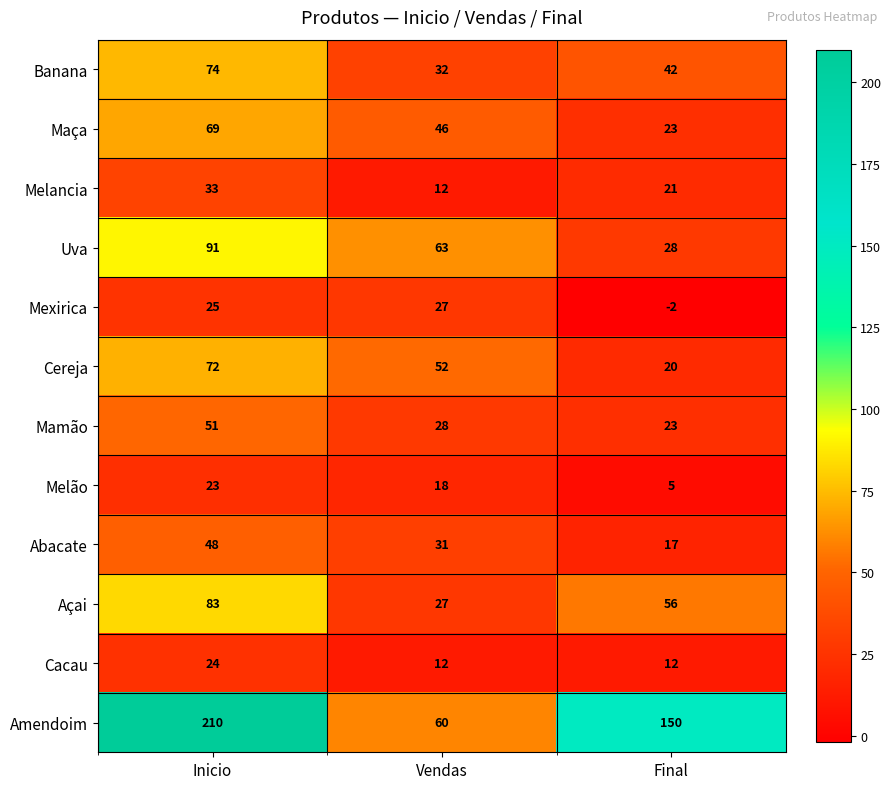

Count the Abacate values in the range 17 to 48.

3